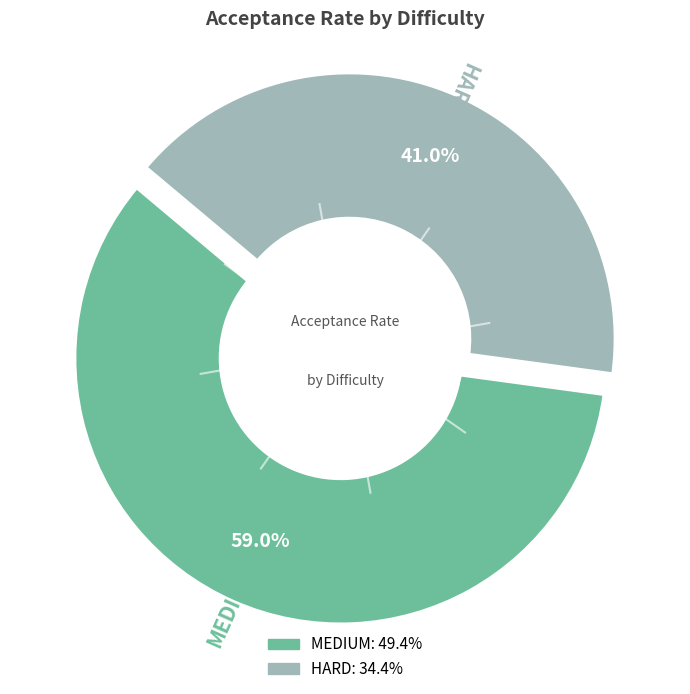

How many segments does this pie chart have?

2